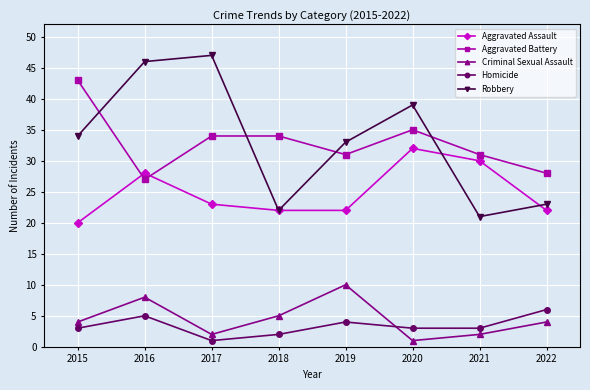

At how many categories does at least one series exceed 13?

8